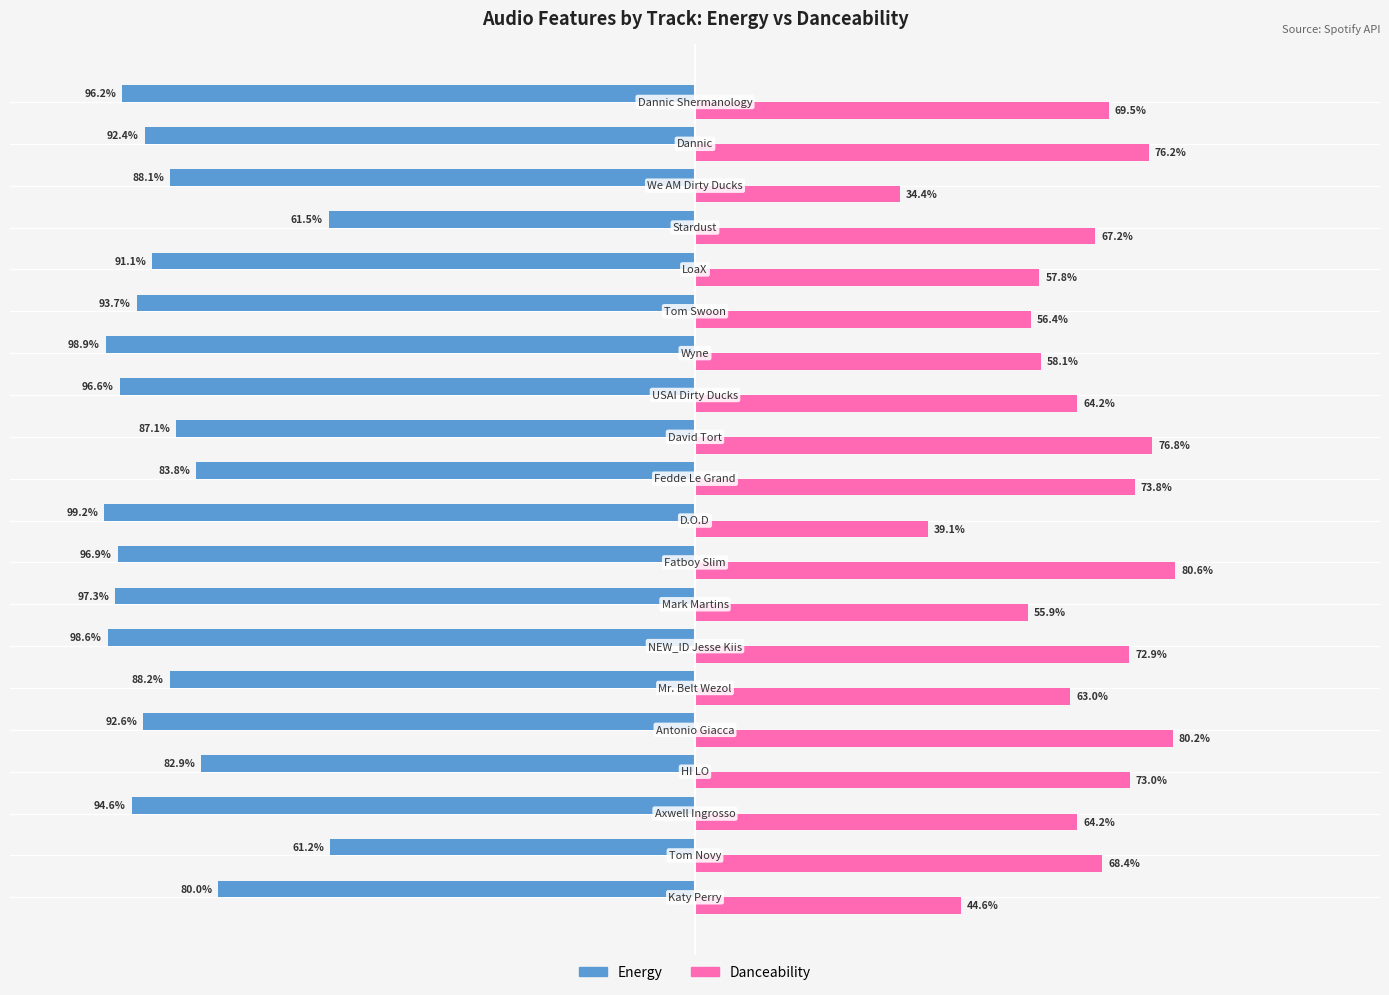

What is the value of the danceability bar at the 13th from the left?

0.6